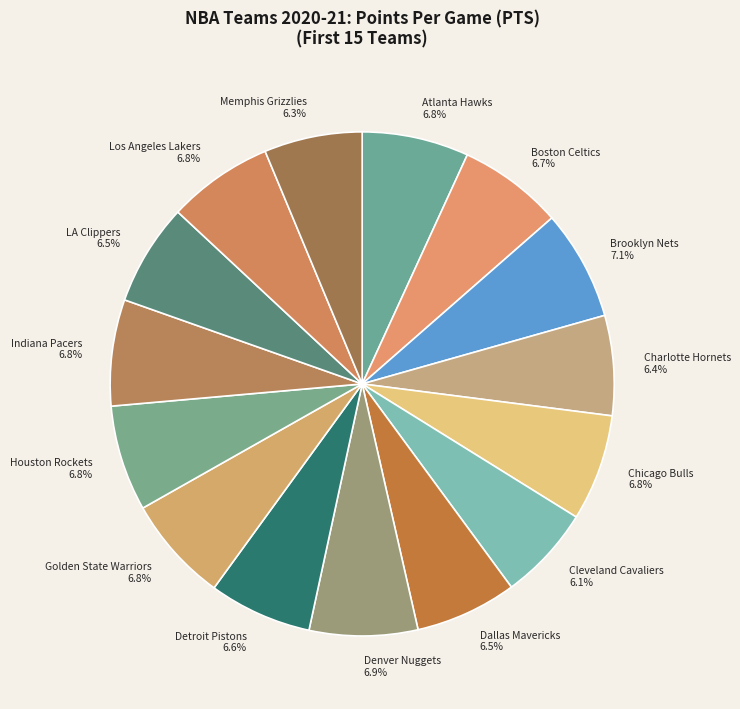

How much of the chart is everything except Boston Celtics?

93.3%